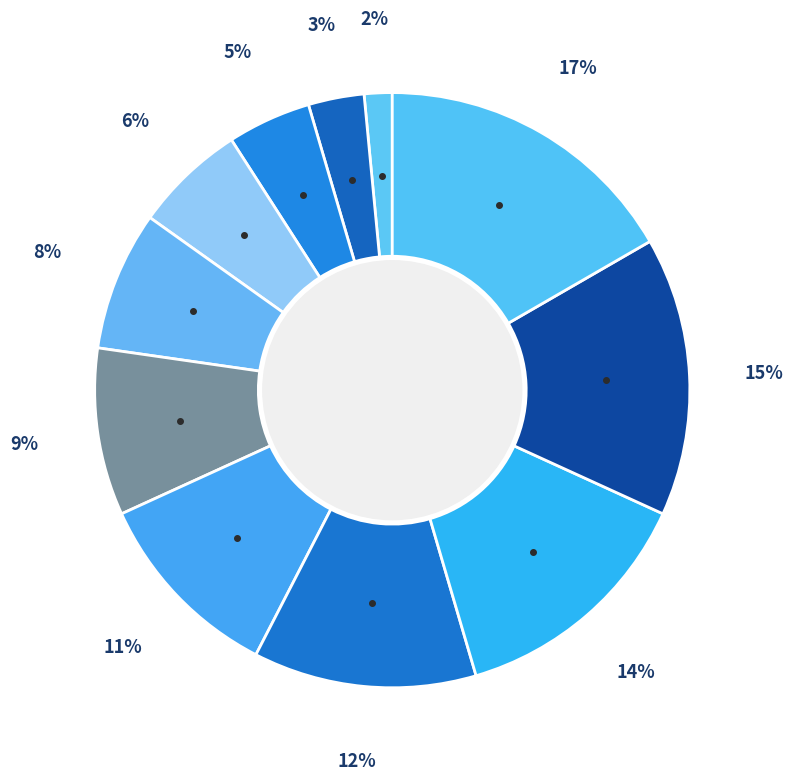

How many segments does this pie chart have?

11